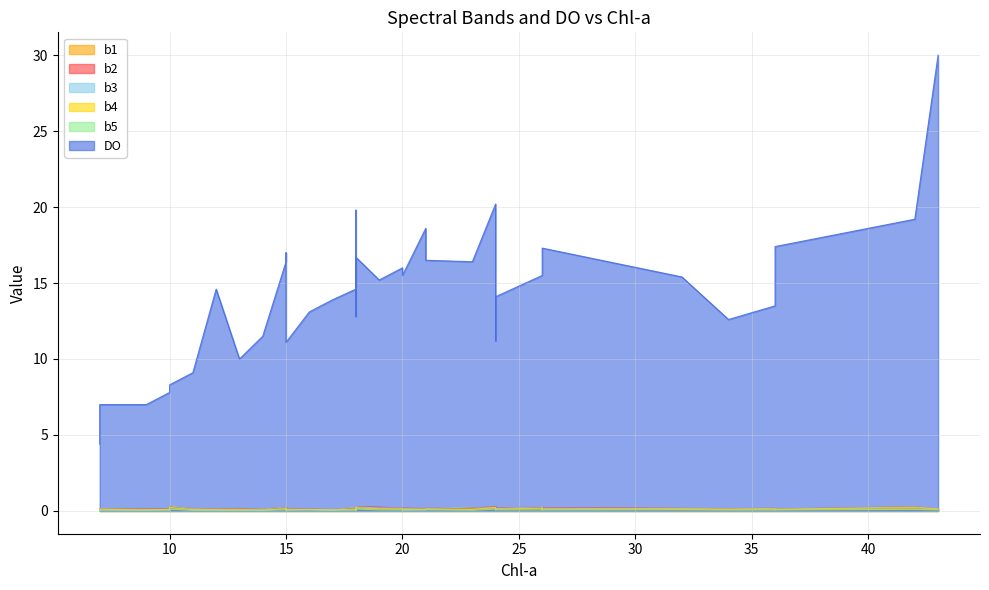

Which series changed the most between 19 and 18?

DO